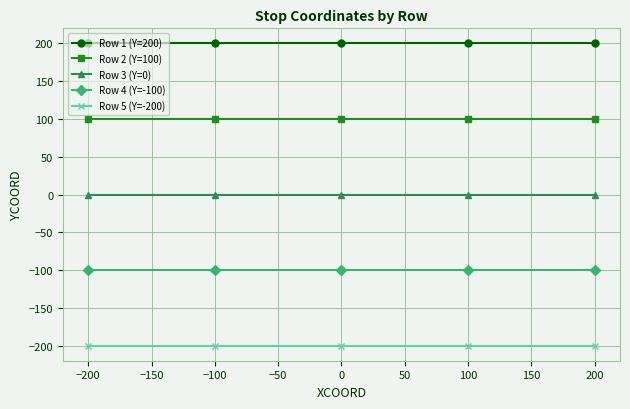

Rank the series by their average value, from lowest to highest.

Row 5 (Y=-200), Row 4 (Y=-100), Row 3 (Y=0), Row 2 (Y=100), Row 1 (Y=200)